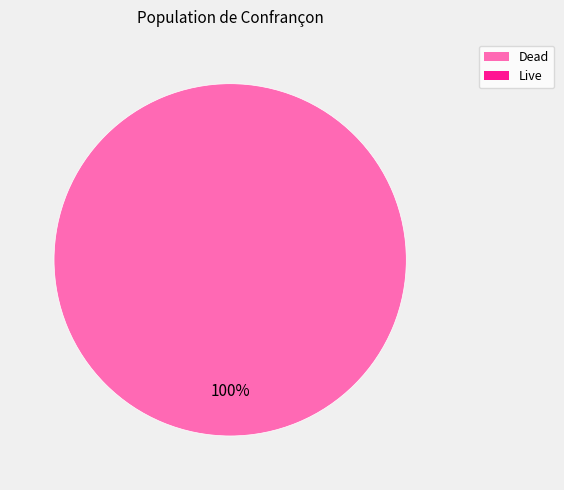

Is there any slice that represents more than half of the pie?

Yes